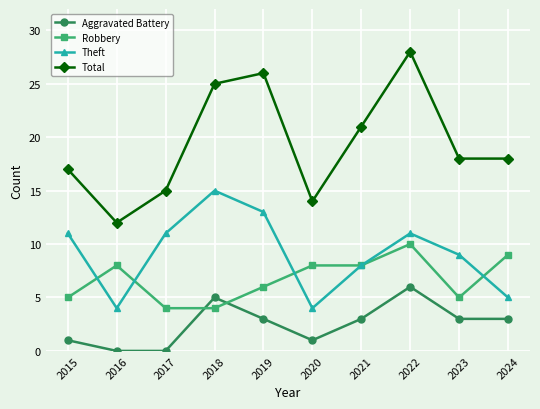

Reading left to right, extract all data points from this chart.

Aggravated Battery: 1	0	0	5	3	1	3	6	3	3
Robbery: 5	8	4	4	6	8	8	10	5	9
Theft: 11	4	11	15	13	4	8	11	9	5
Total: 17	12	15	25	26	14	21	28	18	18